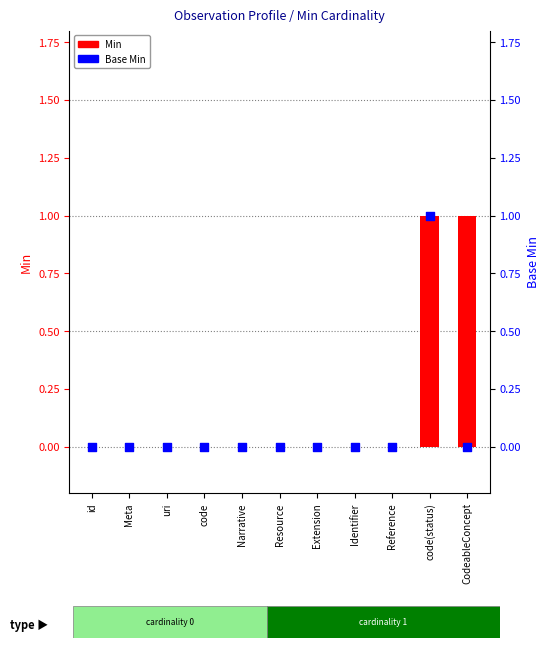

Which series reaches the maximum Y coordinate?

Min